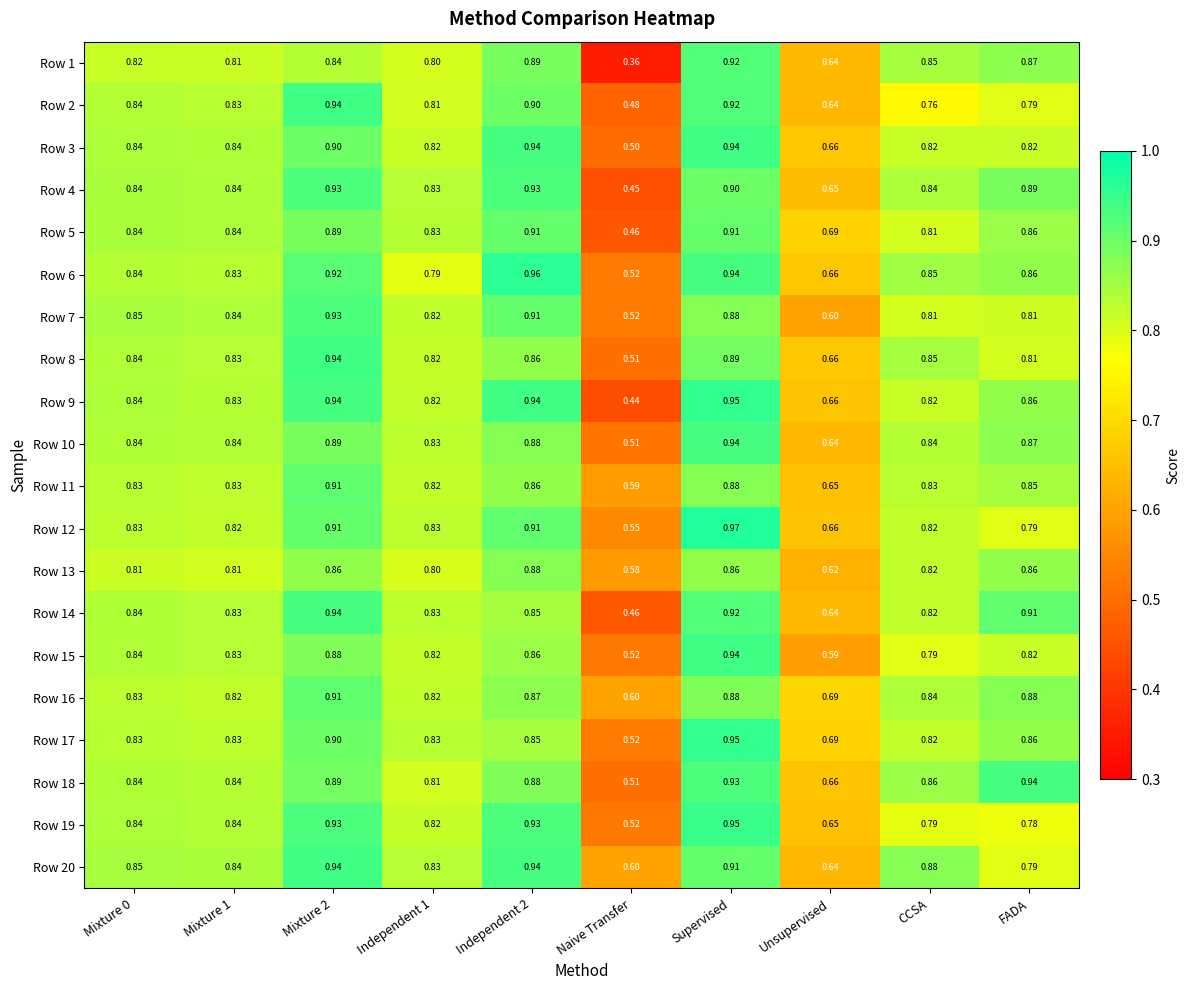

At how many categories does at least one series exceed 0?

10